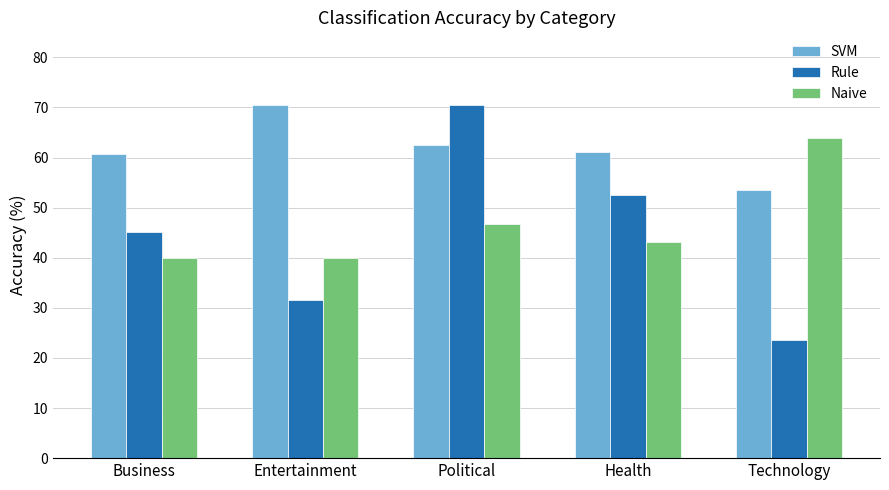

At which label does Rule first exceed 45?

Business